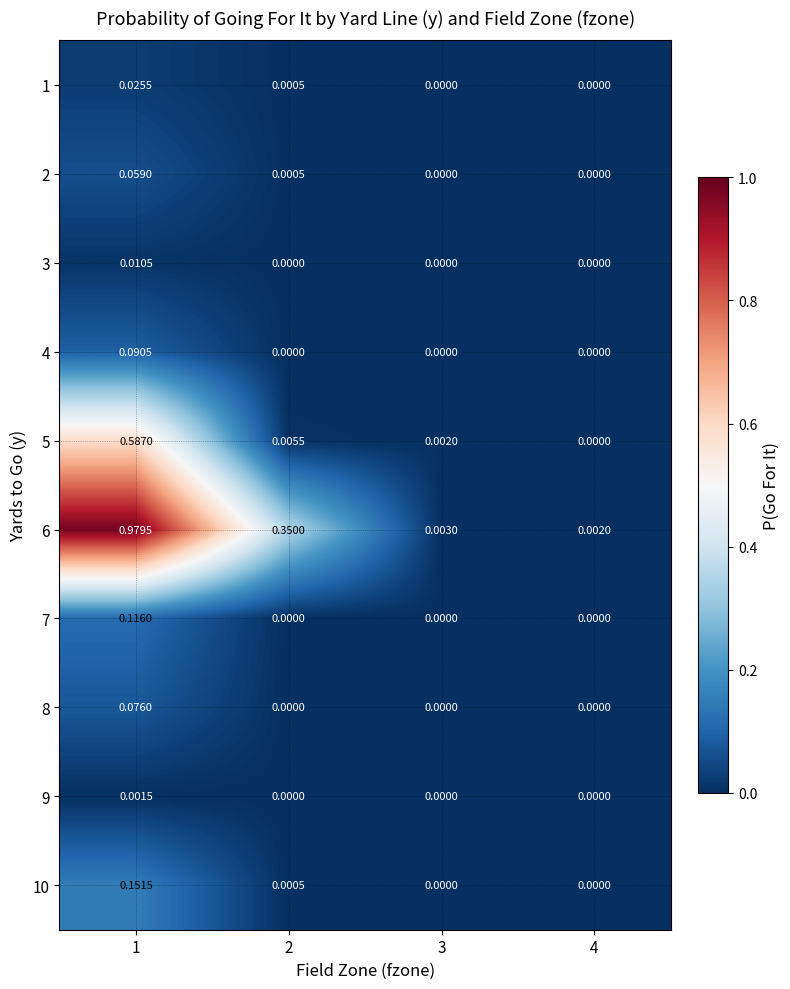

At which category is the sum across all series the highest?

1